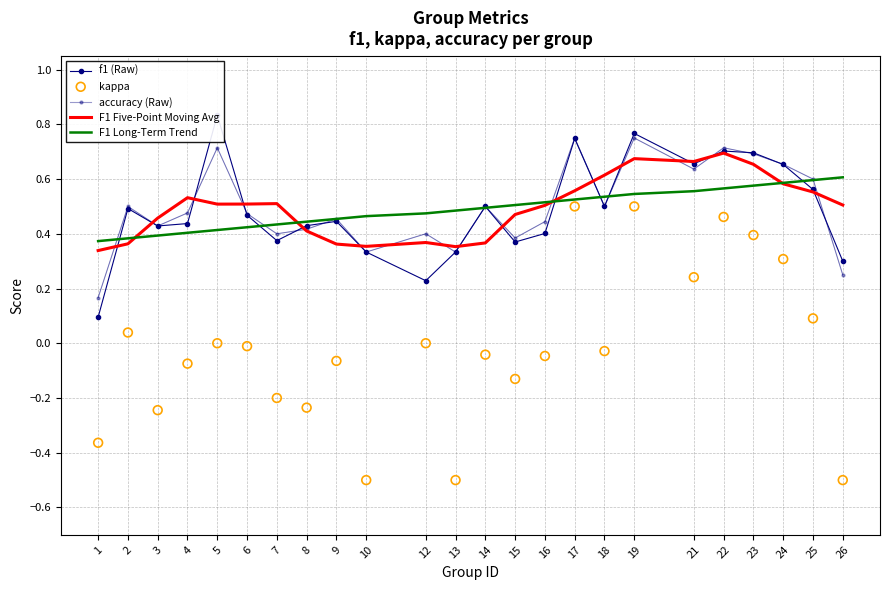

Which series has the widest spread of Y values?

kappa